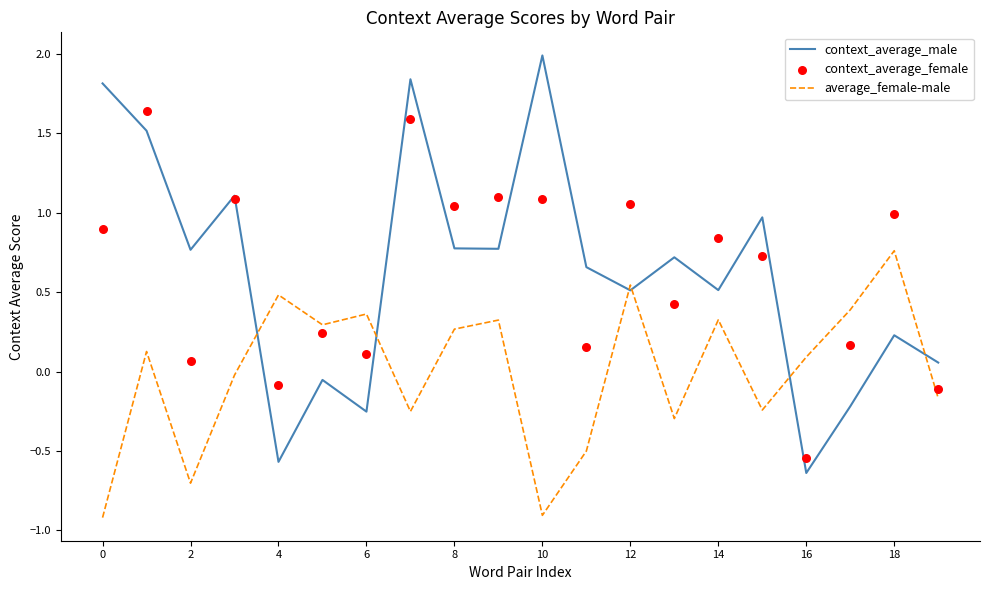

At how many categories does at least one series exceed 1?

8